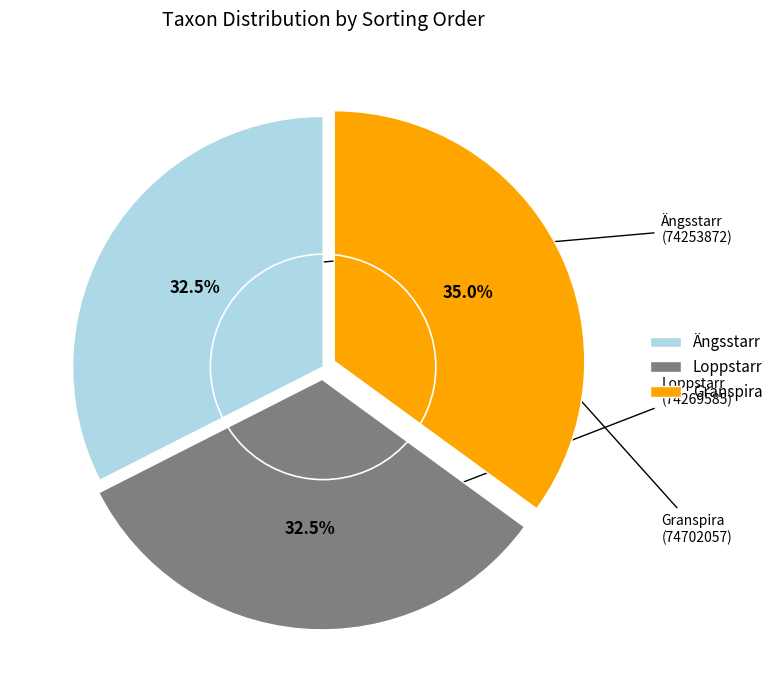

Is there a majority slice in this chart?

No